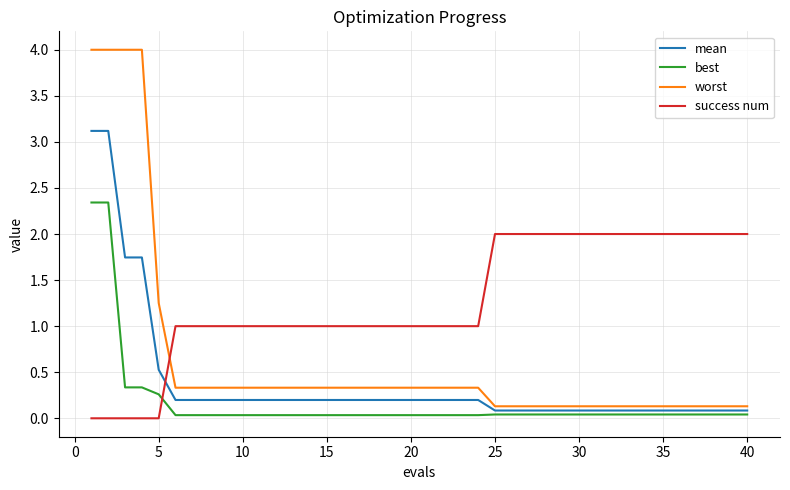

Which series has the largest range (max minus min)?

worst